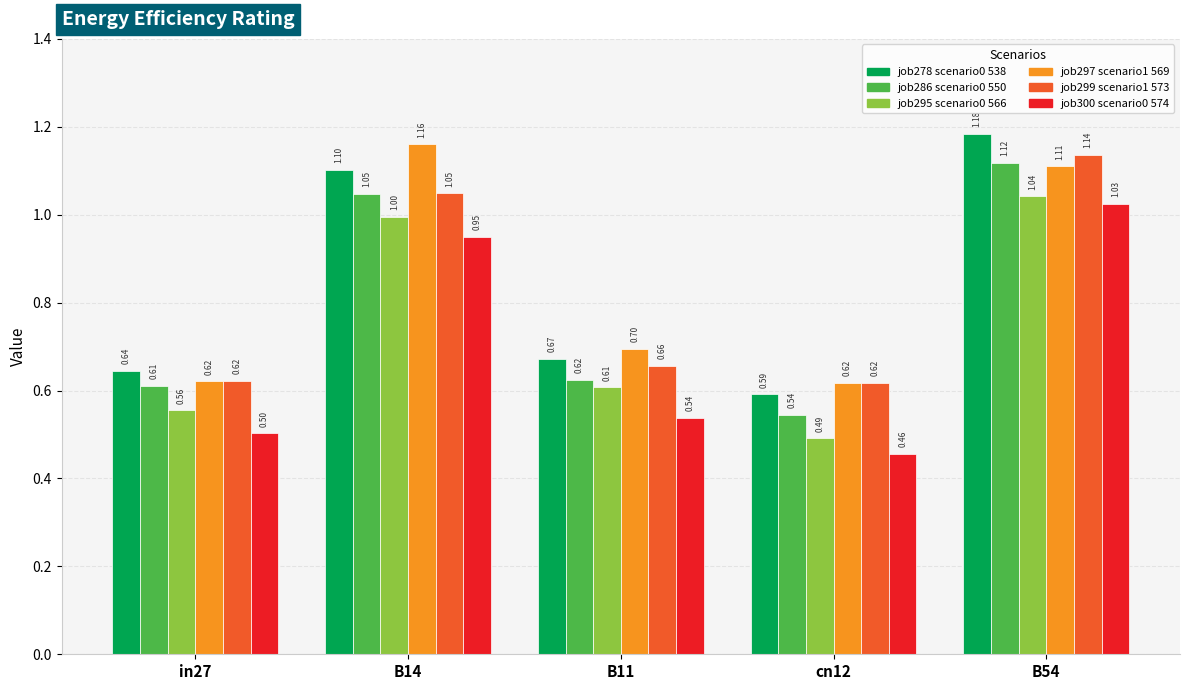

What is the total value across all series at B54?

6.6